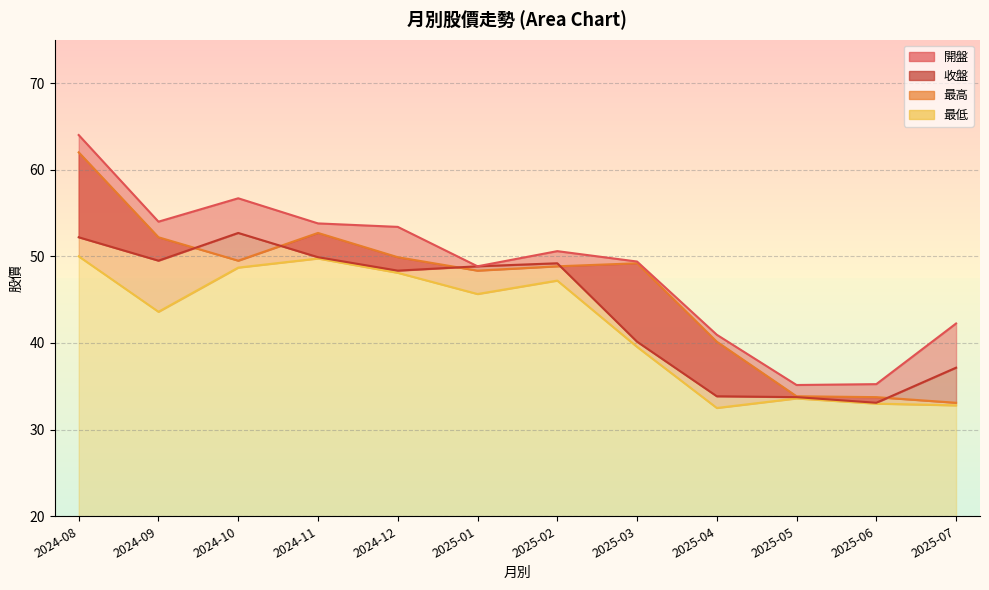

Is it true that 最高 equals 49.4 at 2025-03?

True